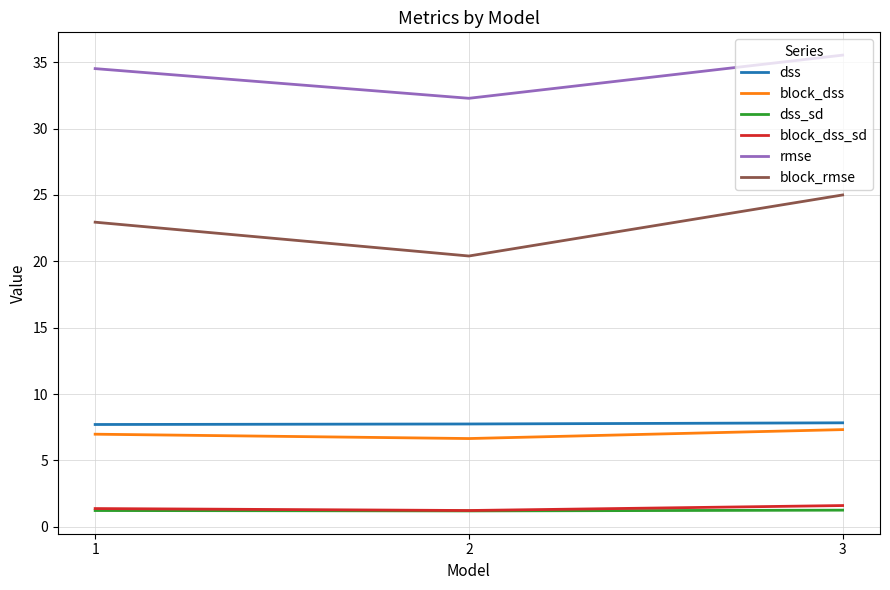

Does the chart have visible grid lines?

Yes